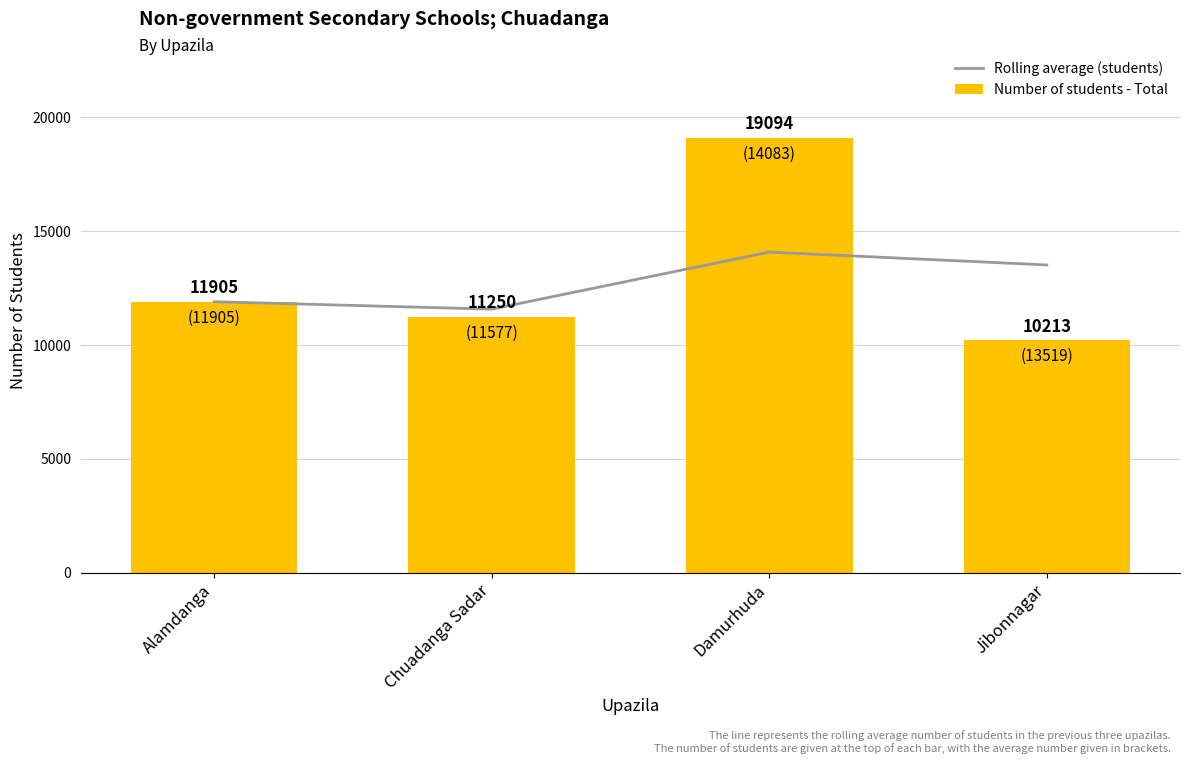

At which label does Number of students - Total reach its peak?

Damurhuda